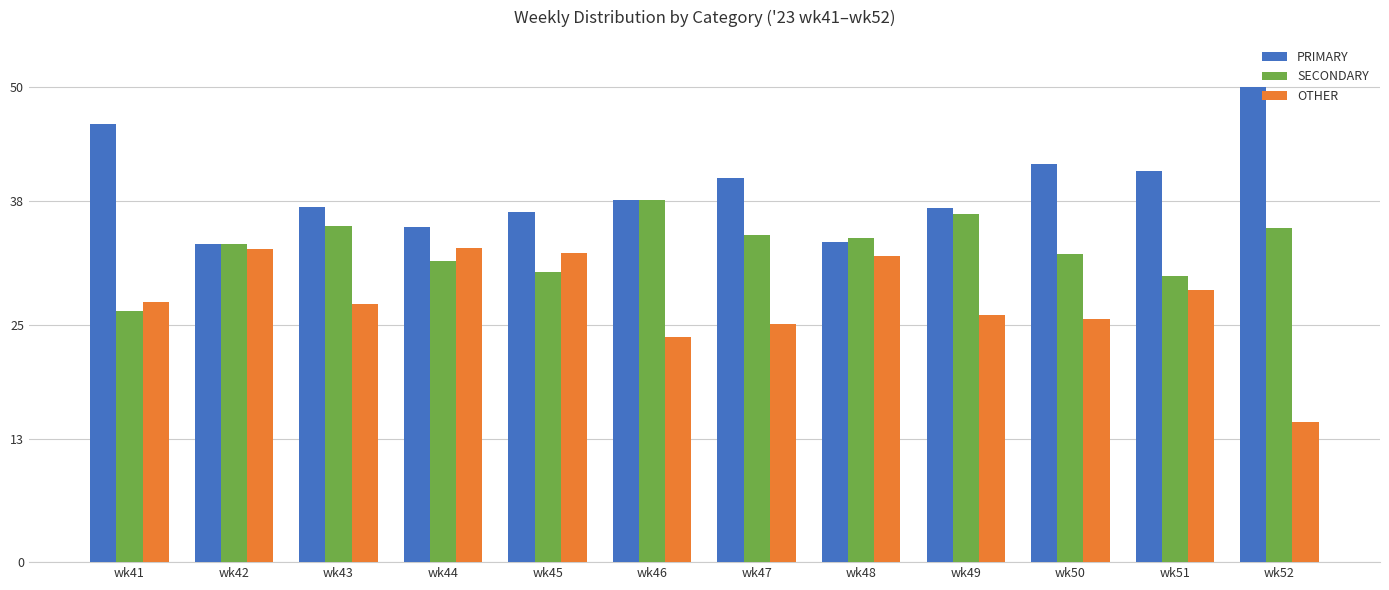

What is the sum of all OTHER values?

329.1